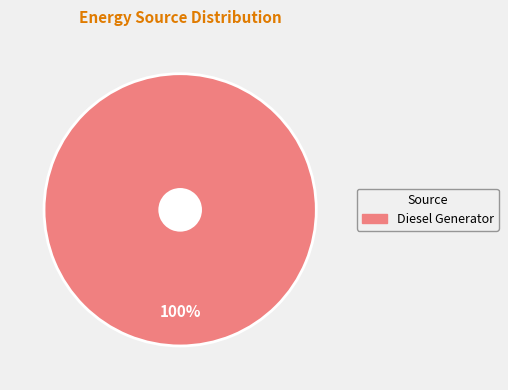

Is there any slice that represents more than half of the pie?

Yes